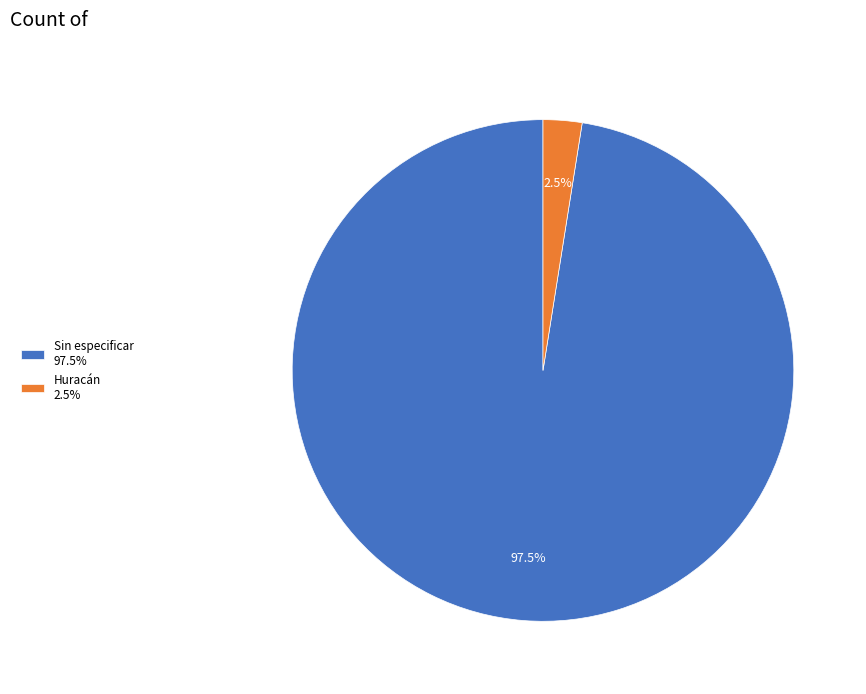

How many segments does this pie chart have?

2